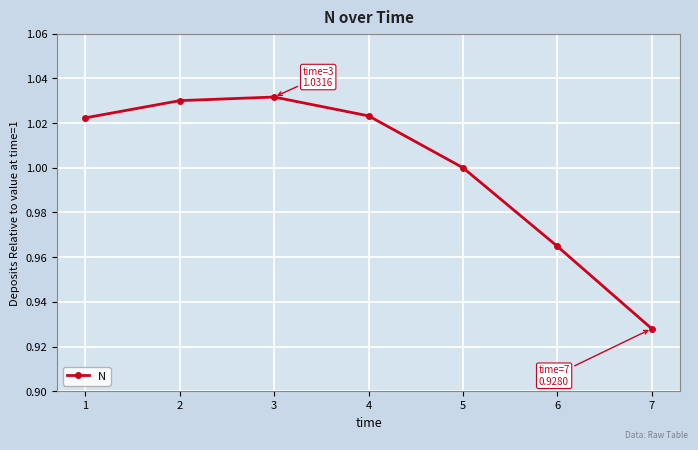

Which label corresponds to the smallest value in the chart?

7